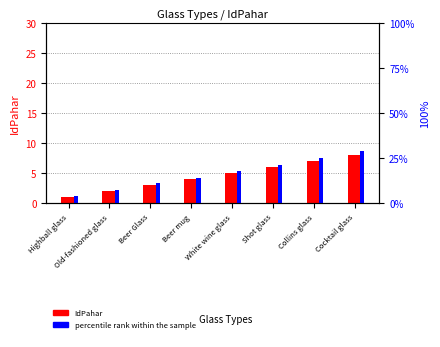

How many percentile rank within the sample values are between 11 and 25?

5